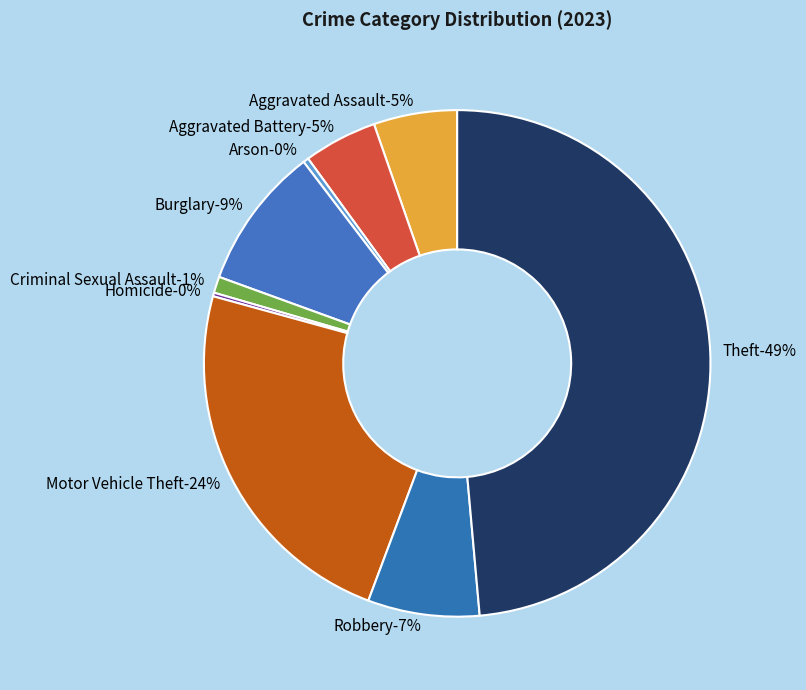

Is there a majority slice in this chart?

No